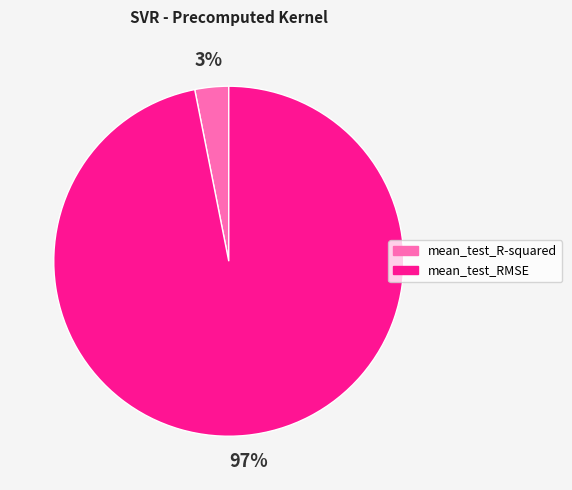

Which category accounts for the majority?

mean_test_RMSE